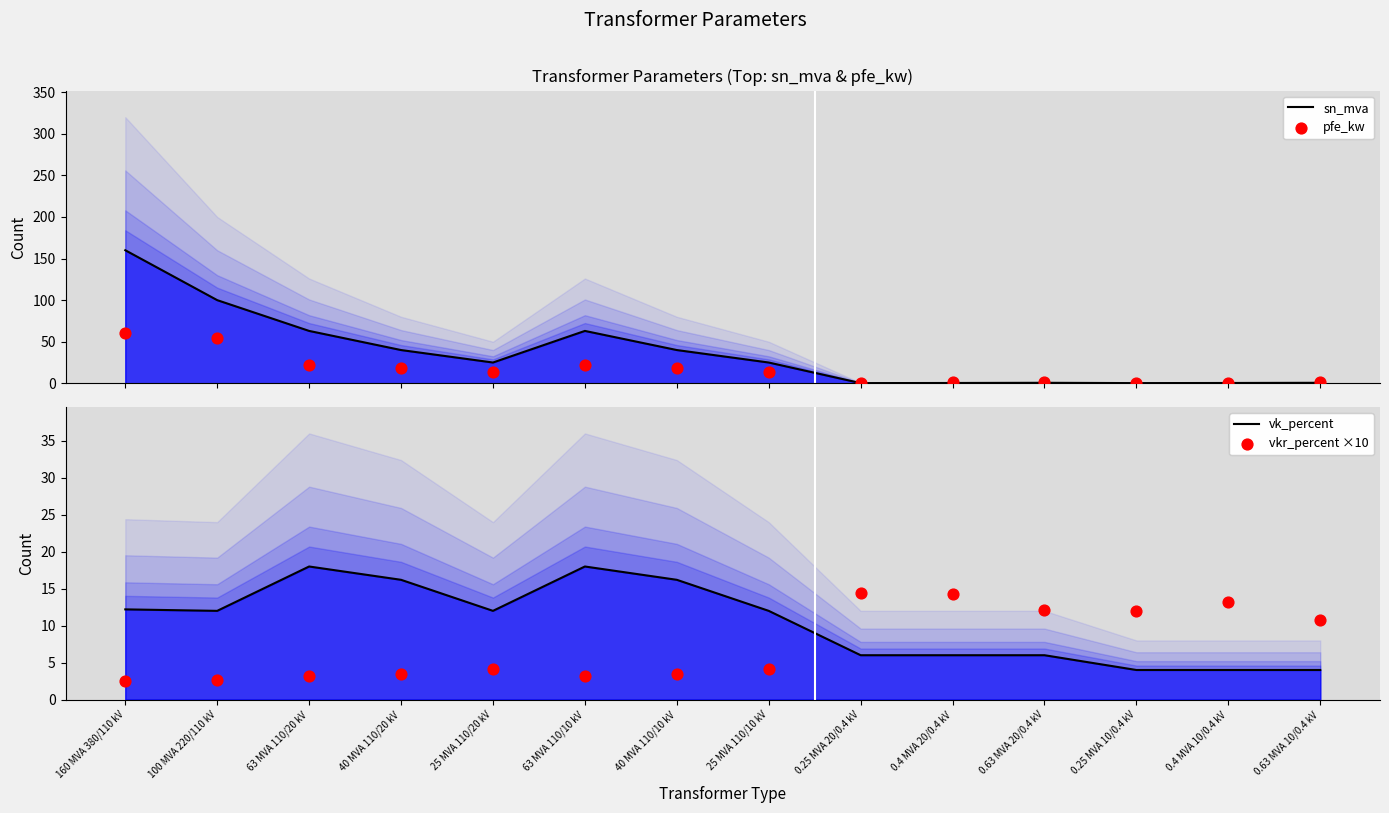

What are all the series names shown in the legend?

sn_mva line, pfe_kw, vk_percent line, vkr_percent ×10